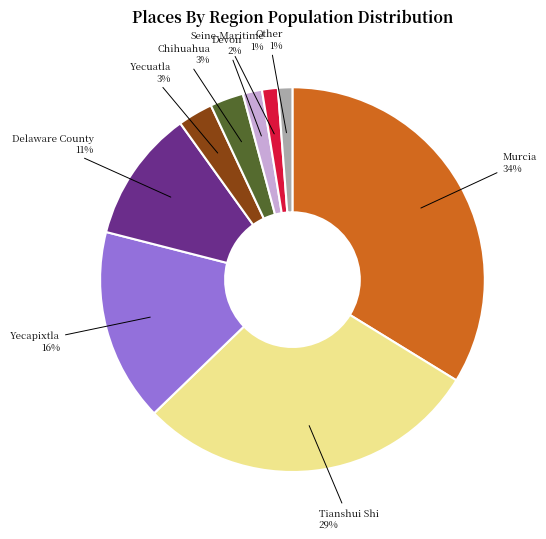

Is there any slice that represents more than half of the pie?

No